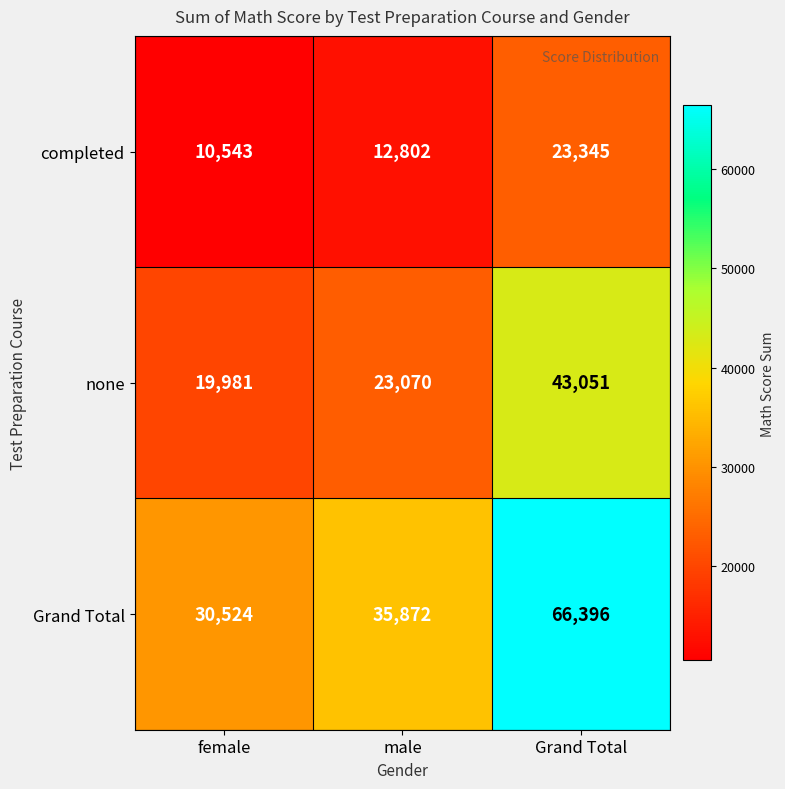

What is the maximum value shown in the chart?

66396